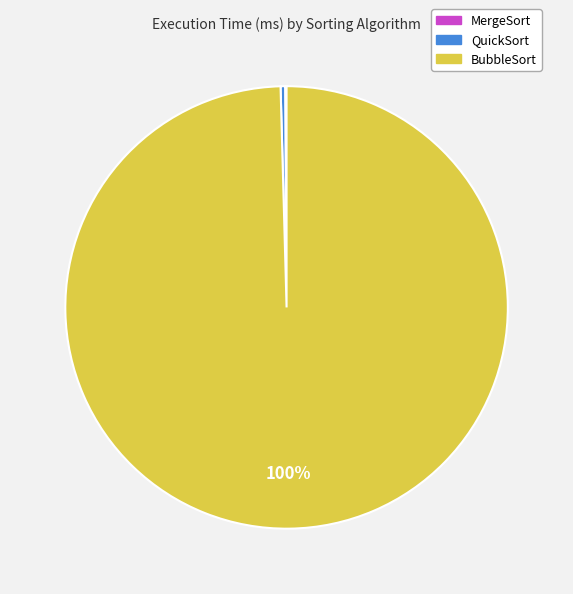

The BubbleSort slice represents 100% of the pie. True or false?

True